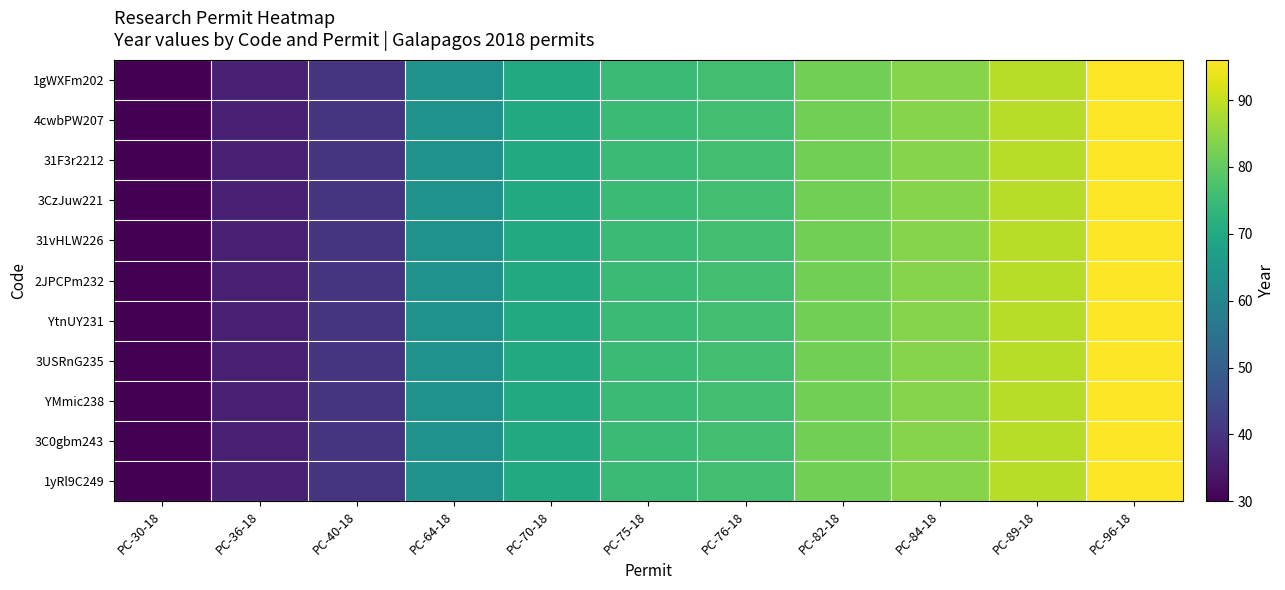

Reading right to left, list all the values displayed in this chart.

1gWXFm202: PC-96-18=96	PC-89-18=89	PC-84-18=84	PC-82-18=82	PC-76-18=76	PC-75-18=75	PC-70-18=70	PC-64-18=64	PC-40-18=40	PC-36-18=36	PC-30-18=30
4cwbPW207: PC-96-18=96	PC-89-18=89	PC-84-18=84	PC-82-18=82	PC-76-18=76	PC-75-18=75	PC-70-18=70	PC-64-18=64	PC-40-18=40	PC-36-18=36	PC-30-18=30
31F3r2212: PC-96-18=96	PC-89-18=89	PC-84-18=84	PC-82-18=82	PC-76-18=76	PC-75-18=75	PC-70-18=70	PC-64-18=64	PC-40-18=40	PC-36-18=36	PC-30-18=30
3CzJuw221: PC-96-18=96	PC-89-18=89	PC-84-18=84	PC-82-18=82	PC-76-18=76	PC-75-18=75	PC-70-18=70	PC-64-18=64	PC-40-18=40	PC-36-18=36	PC-30-18=30
31vHLW226: PC-96-18=96	PC-89-18=89	PC-84-18=84	PC-82-18=82	PC-76-18=76	PC-75-18=75	PC-70-18=70	PC-64-18=64	PC-40-18=40	PC-36-18=36	PC-30-18=30
2JPCPm232: PC-96-18=96	PC-89-18=89	PC-84-18=84	PC-82-18=82	PC-76-18=76	PC-75-18=75	PC-70-18=70	PC-64-18=64	PC-40-18=40	PC-36-18=36	PC-30-18=30
YtnUY231: PC-96-18=96	PC-89-18=89	PC-84-18=84	PC-82-18=82	PC-76-18=76	PC-75-18=75	PC-70-18=70	PC-64-18=64	PC-40-18=40	PC-36-18=36	PC-30-18=30
3USRnG235: PC-96-18=96	PC-89-18=89	PC-84-18=84	PC-82-18=82	PC-76-18=76	PC-75-18=75	PC-70-18=70	PC-64-18=64	PC-40-18=40	PC-36-18=36	PC-30-18=30
YMmic238: PC-96-18=96	PC-89-18=89	PC-84-18=84	PC-82-18=82	PC-76-18=76	PC-75-18=75	PC-70-18=70	PC-64-18=64	PC-40-18=40	PC-36-18=36	PC-30-18=30
3C0gbm243: PC-96-18=96	PC-89-18=89	PC-84-18=84	PC-82-18=82	PC-76-18=76	PC-75-18=75	PC-70-18=70	PC-64-18=64	PC-40-18=40	PC-36-18=36	PC-30-18=30
1yRl9C249: PC-96-18=96	PC-89-18=89	PC-84-18=84	PC-82-18=82	PC-76-18=76	PC-75-18=75	PC-70-18=70	PC-64-18=64	PC-40-18=40	PC-36-18=36	PC-30-18=30